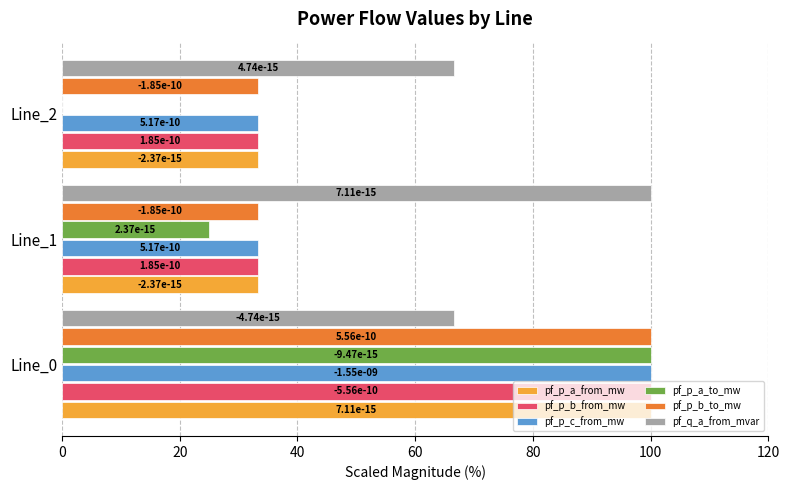

The value of pf_p_a_from_mw at Line_2 is 33.3. True or false?

True